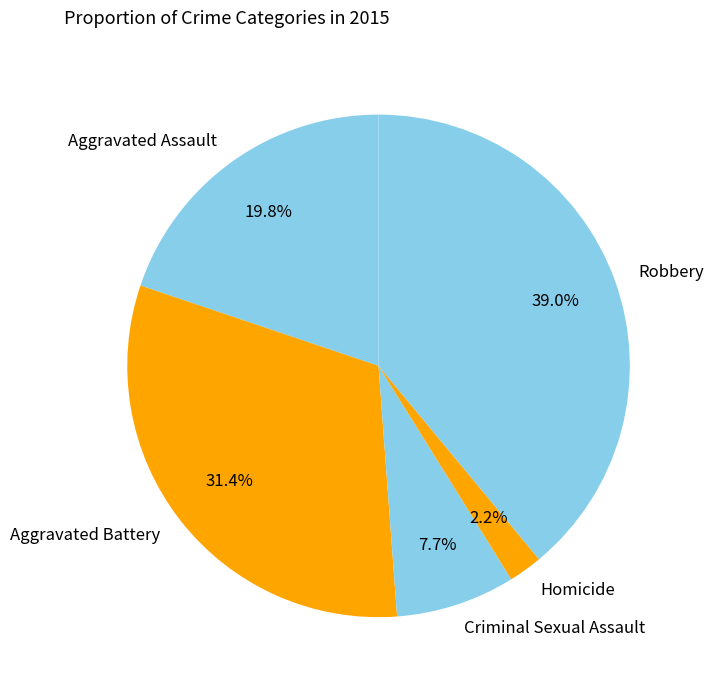

Which slice is the largest?

Robbery